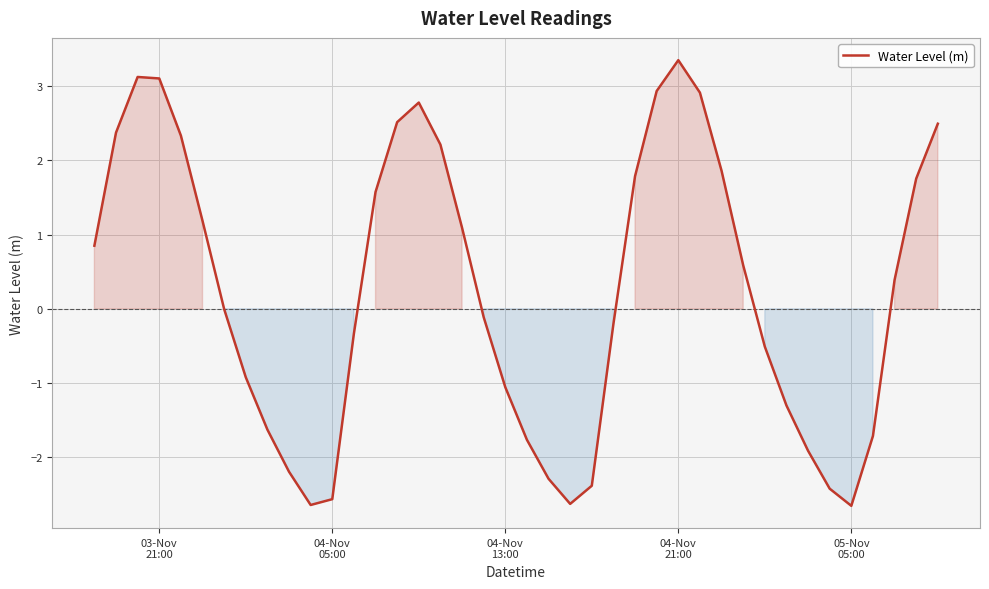

What is the smallest value displayed?

-2.7